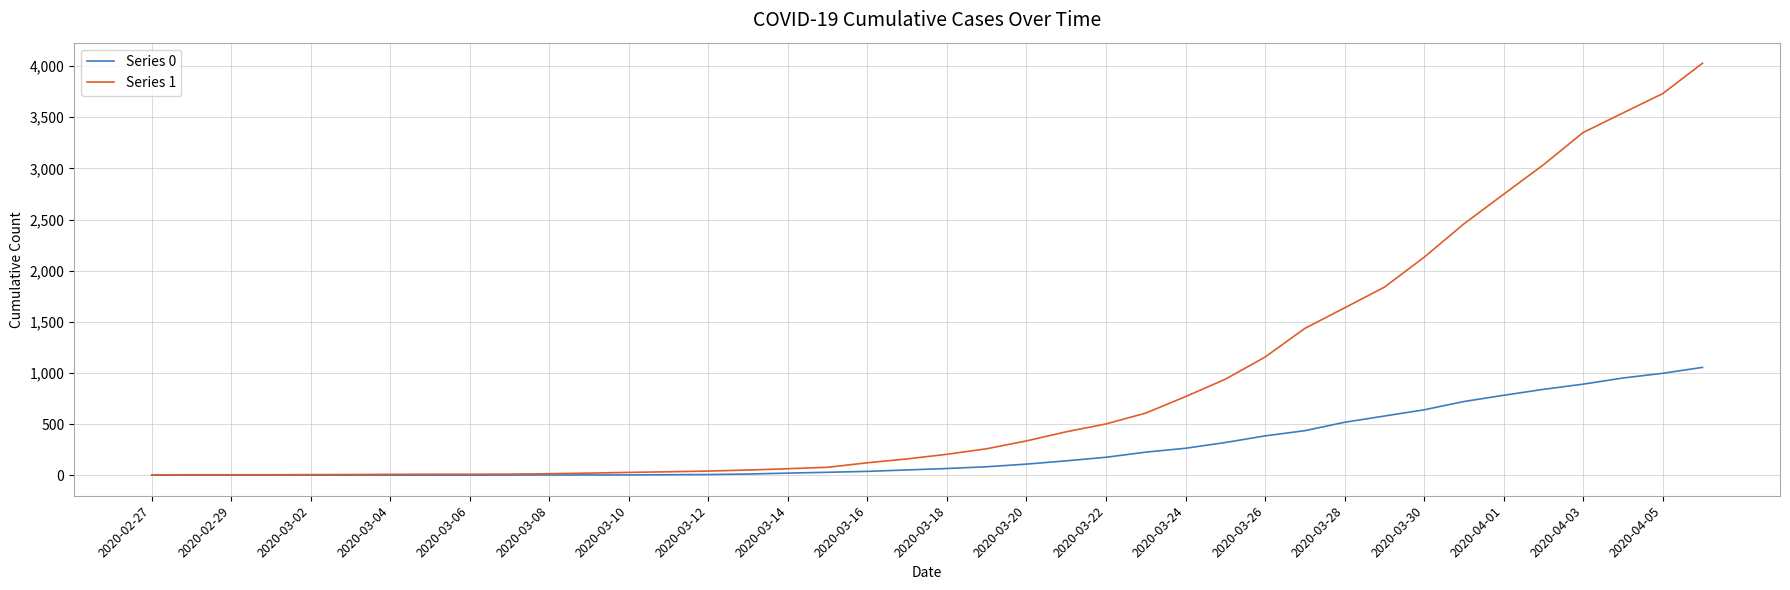

Which series has the largest range (max minus min)?

Series 1